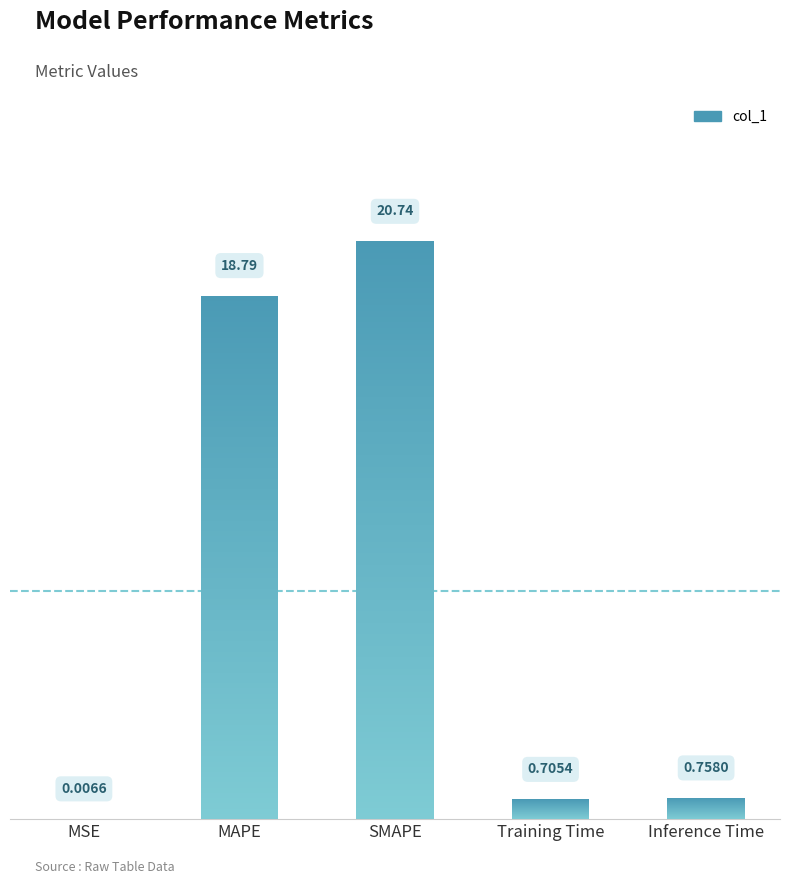

What is the difference between the maximum and minimum values?

20.7